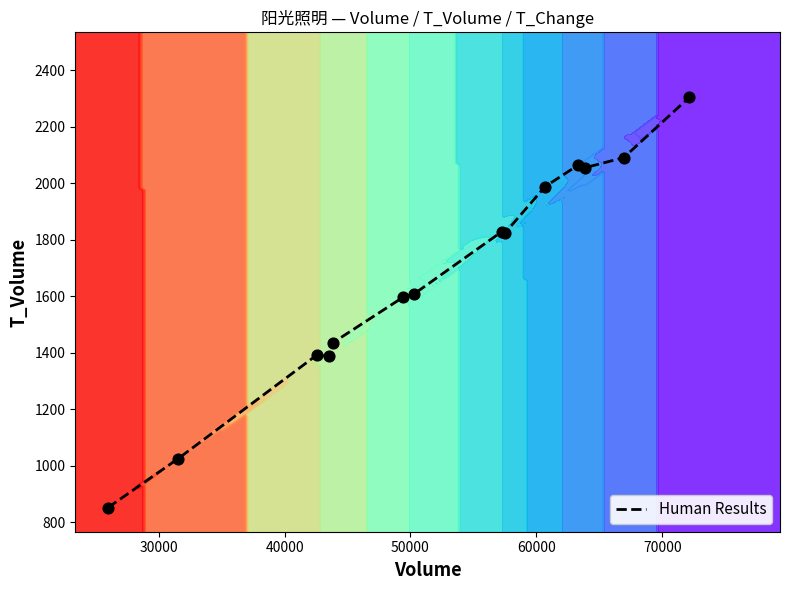

What is the lowest value of the Human Results series?

852